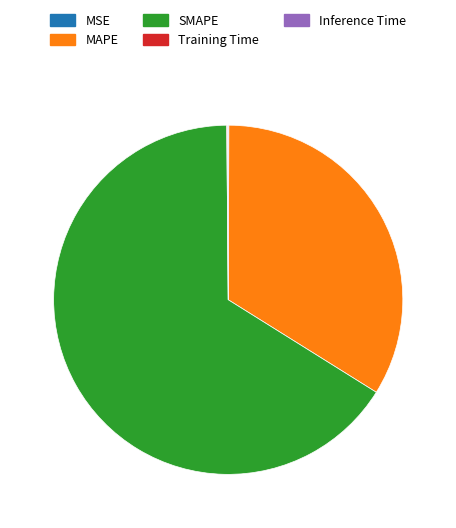

Does SMAPE represent more than half of the total?

Yes